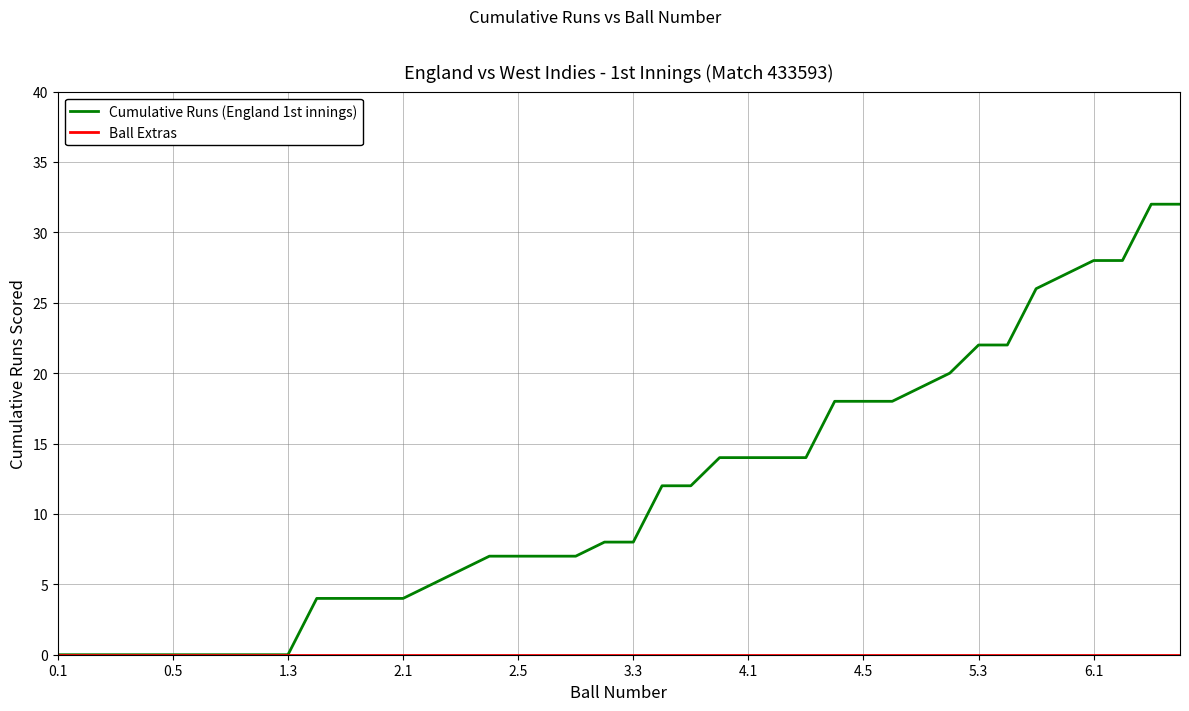

Which series has the widest spread of values?

Cumulative Runs (England 1st innings)